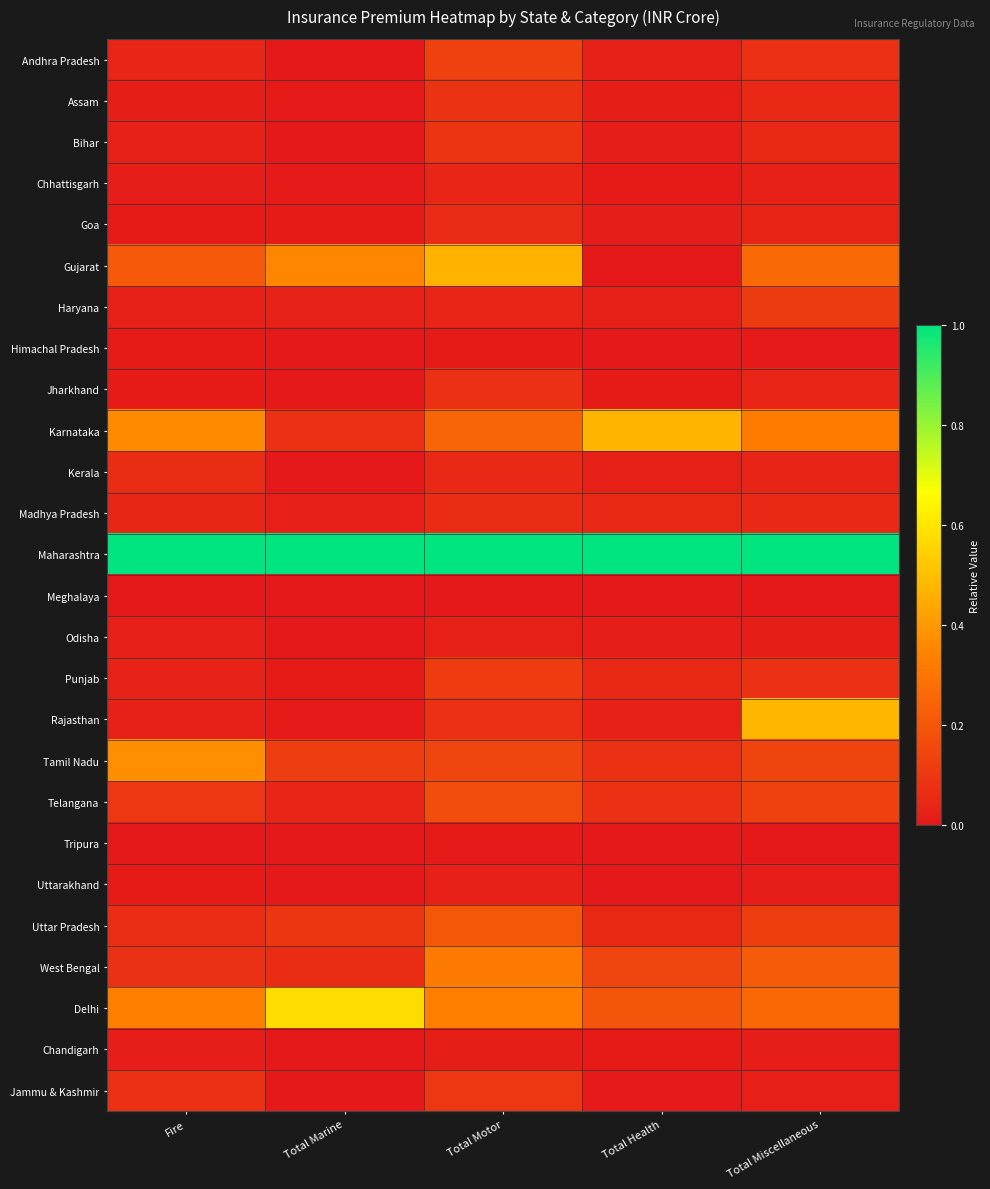

Count the number of categories in the chart.

5